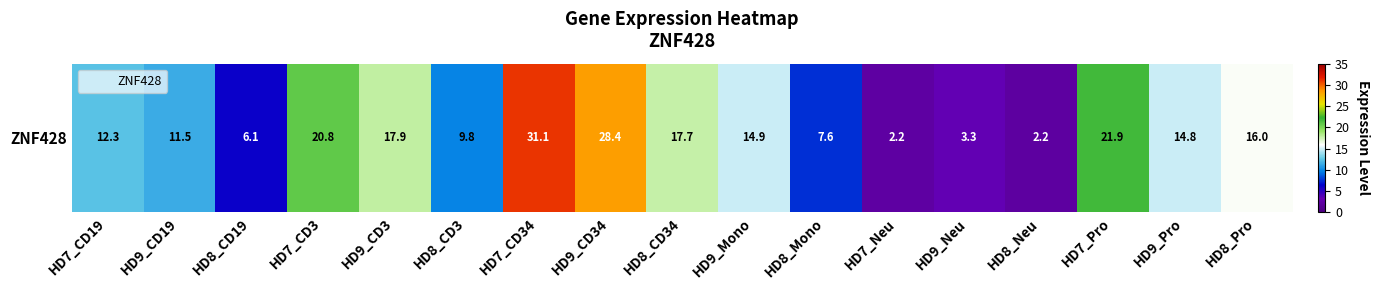

What is the difference between the values at HD9_Pro and HD8_CD19?

8.7